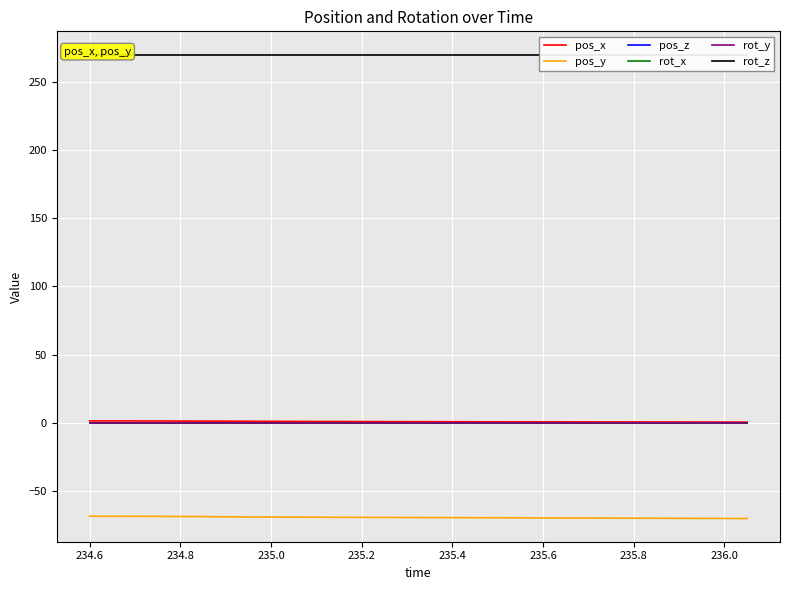

Reading left to right, extract all data points from this chart.

pos_x: 1.3	1.3	1.3	1.3	1.3	1.2	1.2	1.1	1.0	1.0	1.0	0.9	0.9	0.8	0.8	0.8	0.8	0.7	0.7	0.7	0.7	0.6	0.6	0.6	0.6	0.6	0.5	0.5	0.5	0.5
pos_y: -68.5	-68.6	-68.6	-68.6	-68.7	-68.8	-69.0	-69.1	-69.2	-69.2	-69.3	-69.3	-69.4	-69.4	-69.5	-69.5	-69.6	-69.6	-69.7	-69.7	-69.8	-69.8	-69.9	-69.9	-70.0	-70.0	-70.1	-70.1	-70.2	-70.2
pos_z: 0.0	0.0	0.0	0.0	0.0	0.0	0.0	0.0	0.0	0.0	0.0	0.0	0.0	0.0	0.0	0.0	0.0	0.0	0.0	0.0	0.0	0.0	0.0	0.0	0.0	0.0	0.0	0.0	0.0	0.0
rot_x: 0.0	0.0	0.0	0.0	0.0	0.0	0.0	0.0	0.0	0.0	0.0	0.0	0.0	0.0	0.0	0.0	0.0	0.0	0.0	0.0	0.0	0.0	0.0	0.0	0.0	0.0	0.0	0.0	0.0	0.0
rot_y: 0.0	0.0	0.0	0.0	0.0	0.0	0.0	0.0	0.0	0.0	0.0	0.0	0.0	0.0	0.0	0.0	0.0	0.0	0.0	0.0	0.0	0.0	0.0	0.0	0.0	0.0	0.0	0.0	0.0	0.0
rot_z: 270.0	270.0	270.0	270.0	270.0	270.0	270.0	270.0	270.0	270.0	270.0	270.0	270.0	270.0	270.0	270.0	270.0	270.0	270.0	270.0	270.0	270.0	270.0	270.0	270.0	270.0	270.0	270.0	270.0	270.0